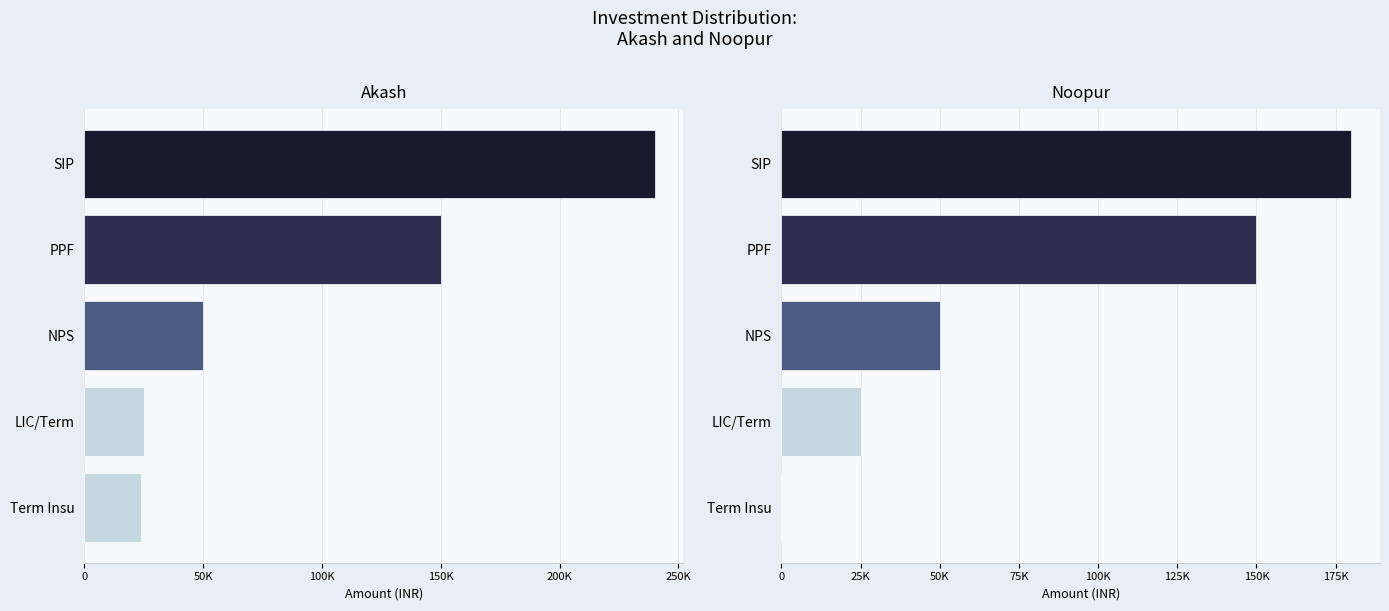

What is the approximate value of Noopur at NPS?

50000